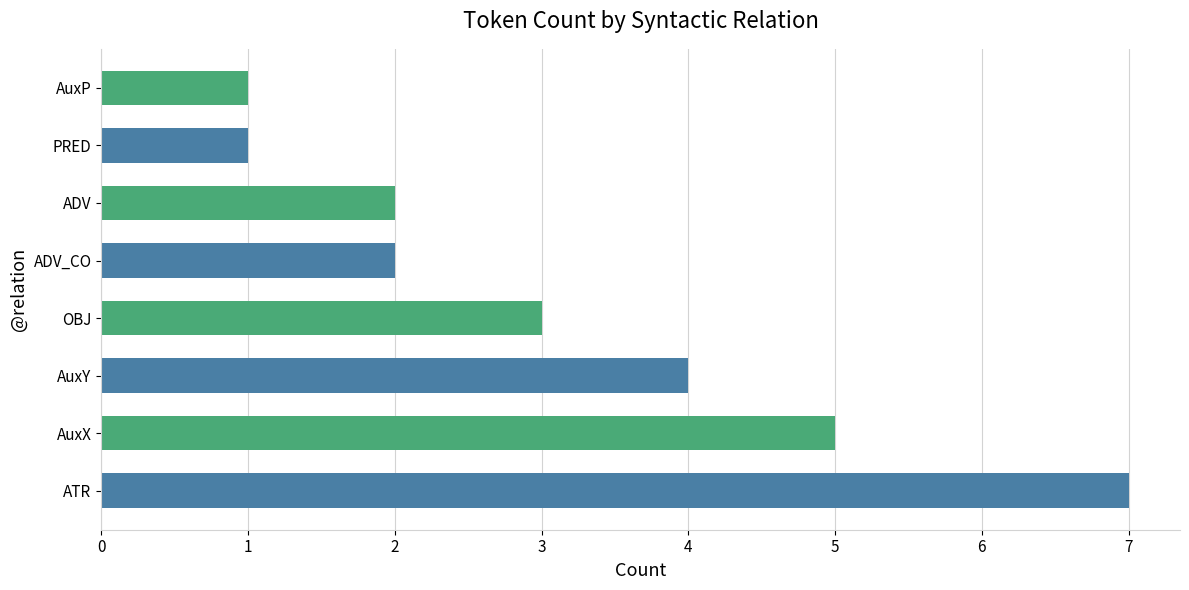

Count the number of data series in this chart.

1